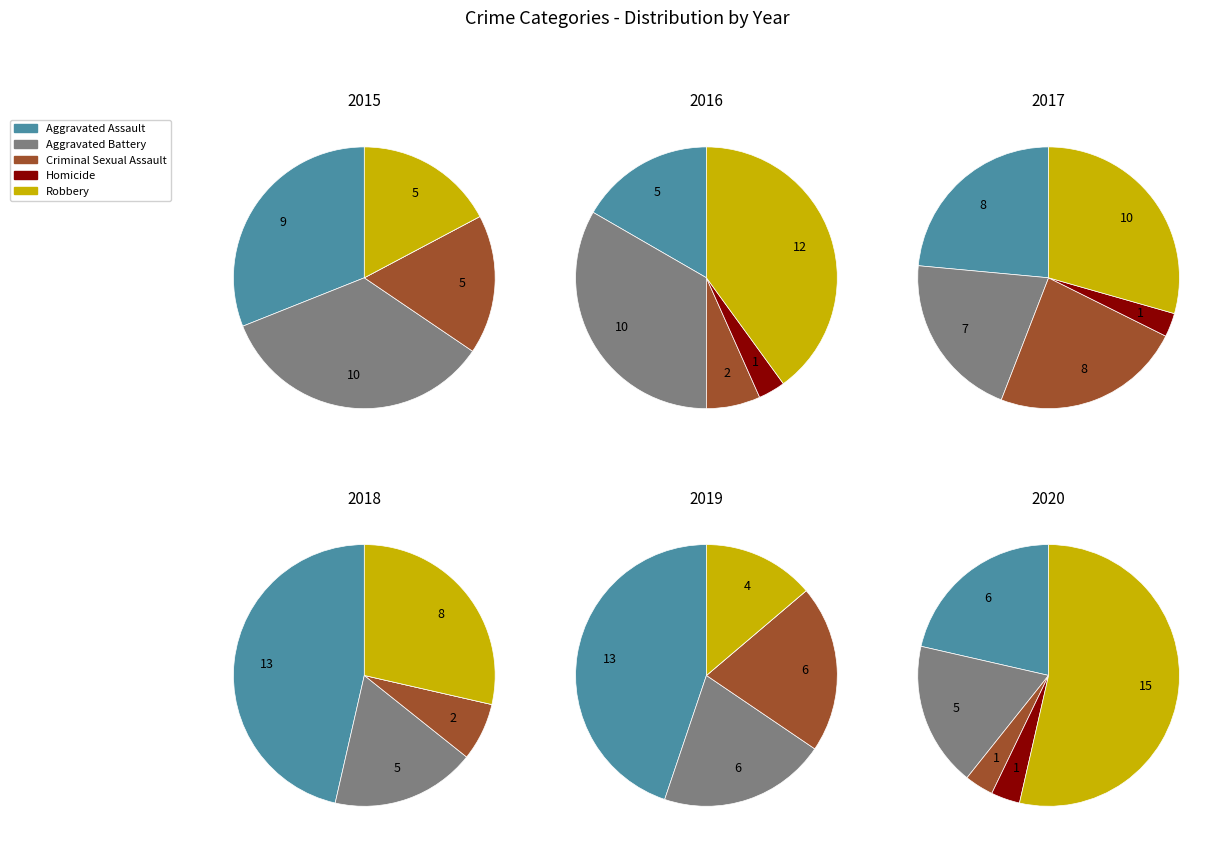

How many slices are in this pie chart?

5